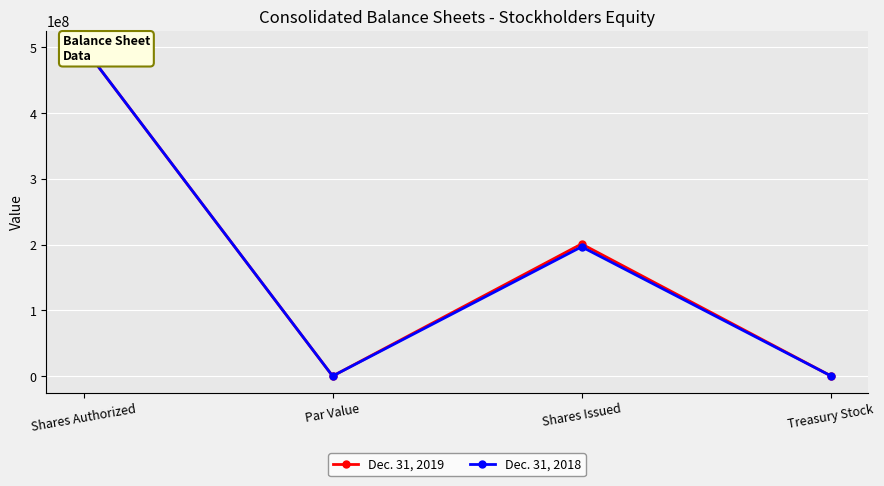

What is the difference between the maximum and minimum values in the Dec. 31, 2018 series?

499999999